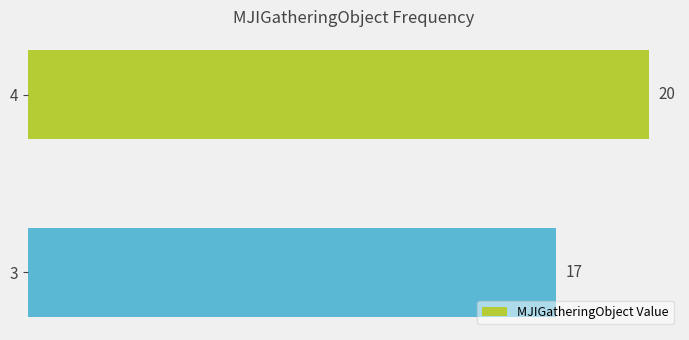

Is it true that the value at 4 is 28?

False